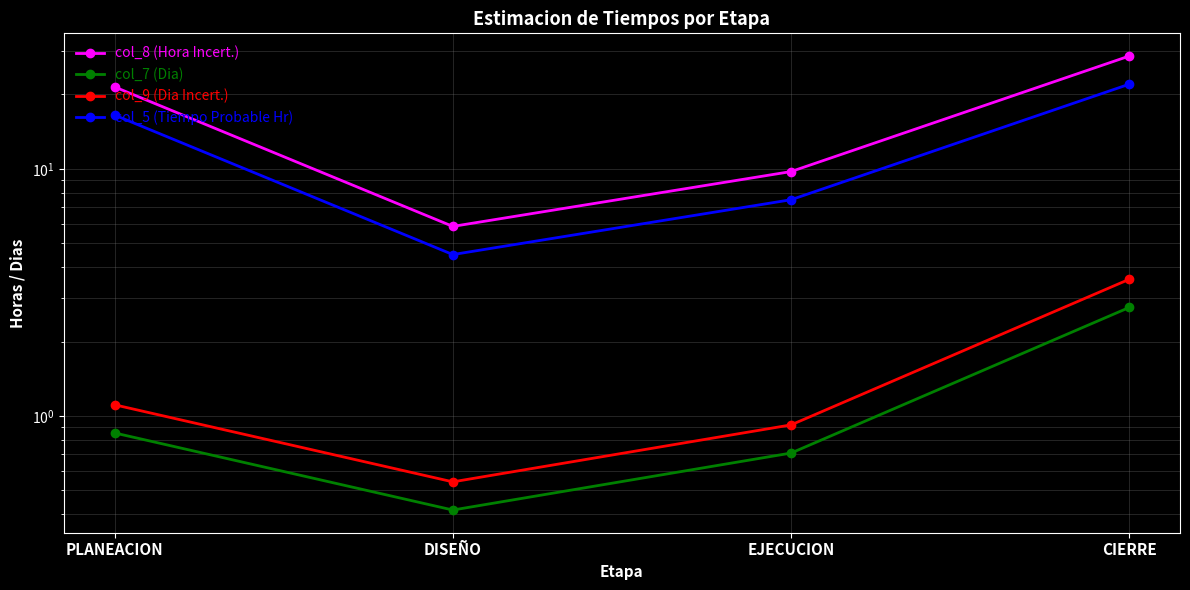

How many distinct data groups are displayed?

4